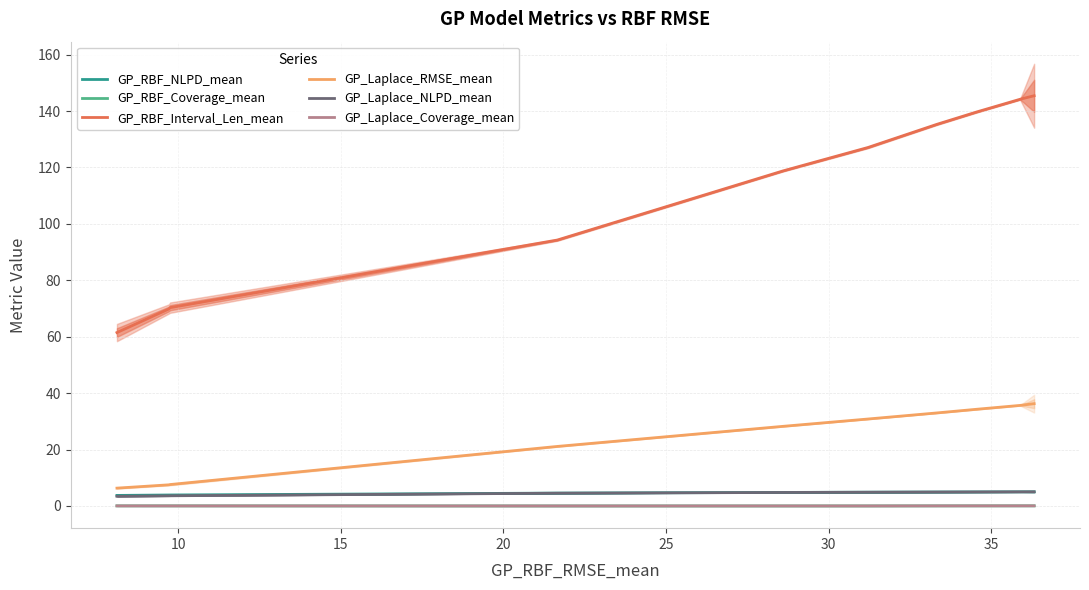

What is the difference between the maximum and minimum values in the GP_RBF_NLPD_mean series?

1.3